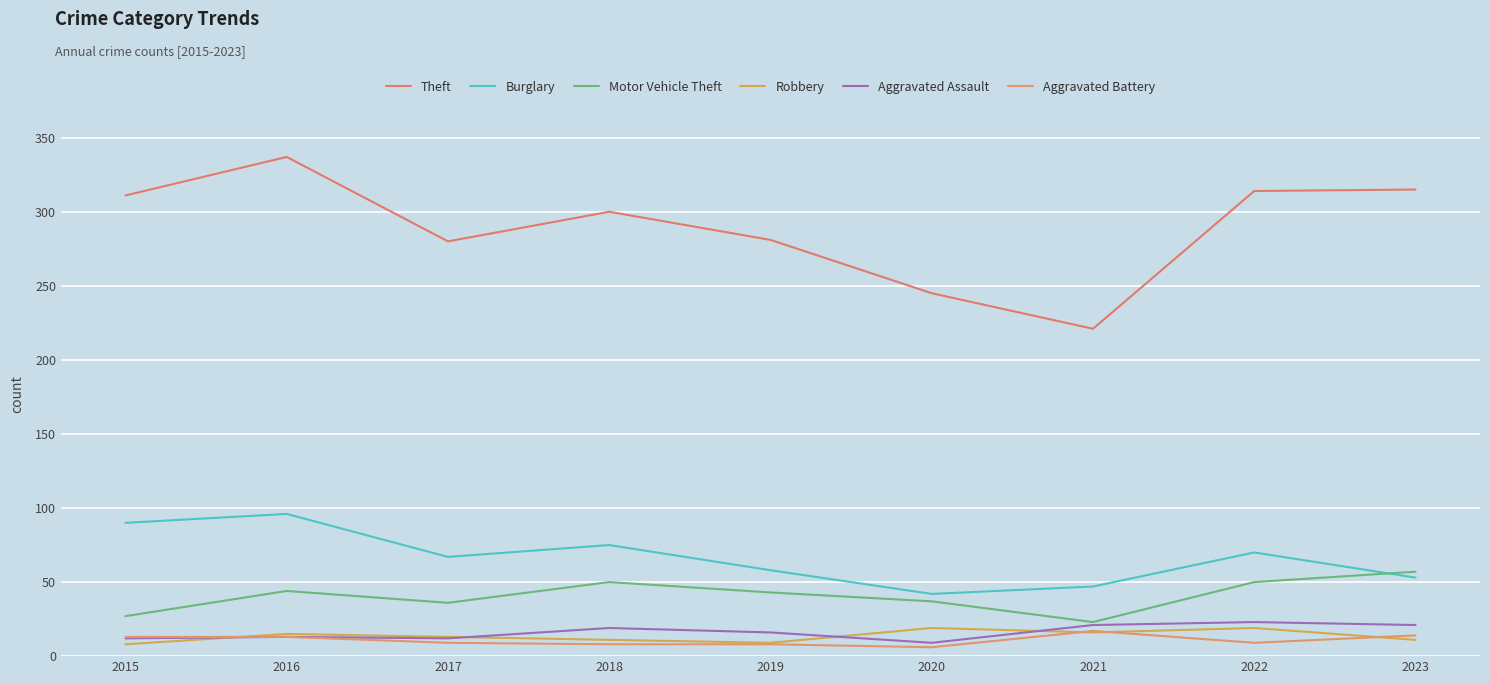

What is the average value of the Theft series?

289